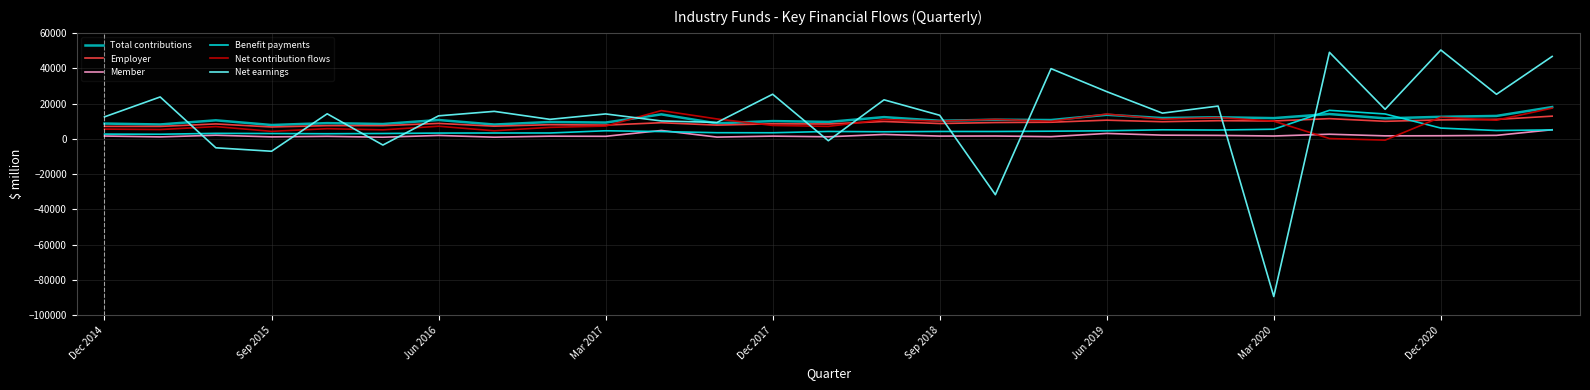

Which series ends up on top after the final intersection of Benefit payments and Net earnings?

Net earnings